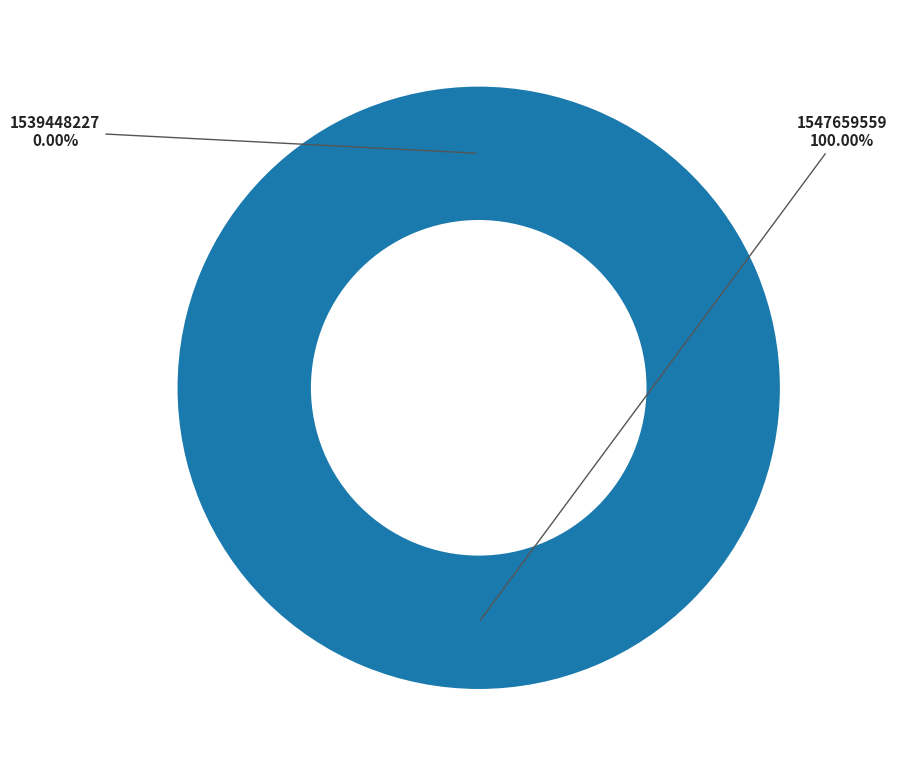

To the nearest percent, what is the combined percentage of 1539448227 and 1547659559?

100%